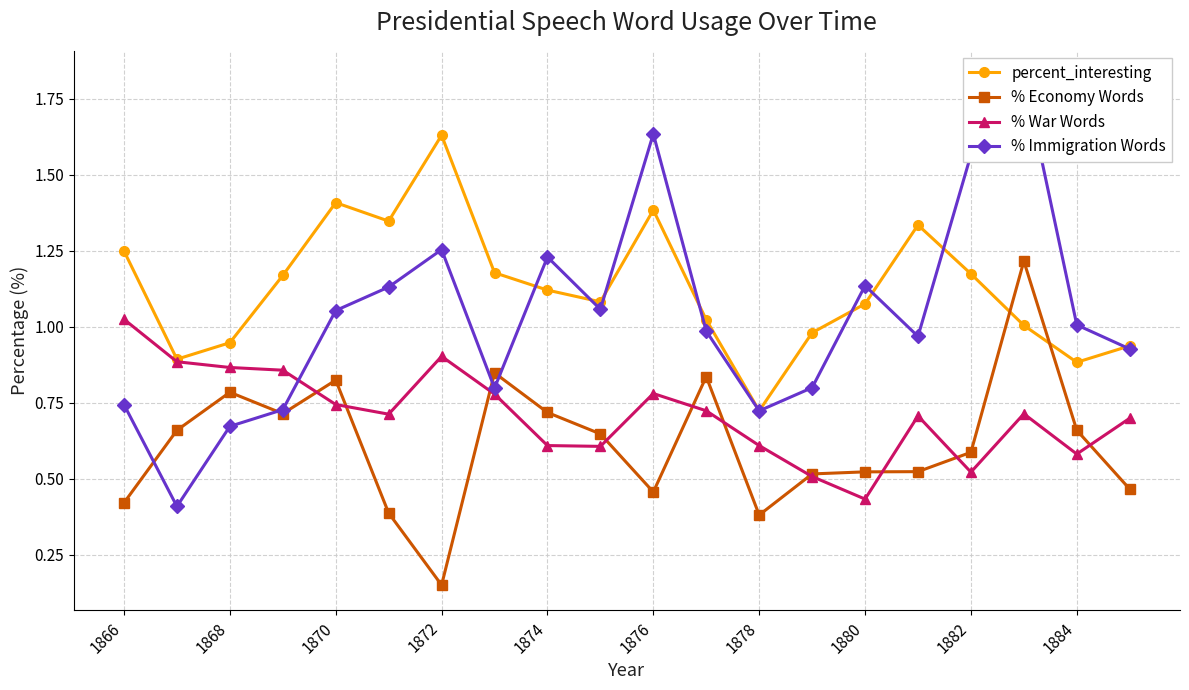

How many interior local valleys does the % War Words series have?

5